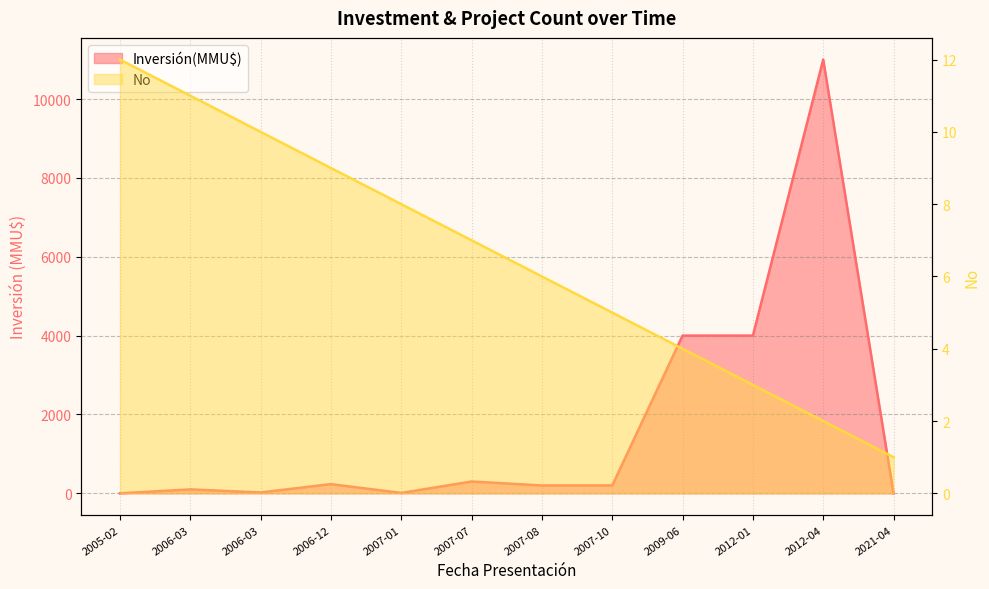

At how many categories does at least one series exceed 3822?

3